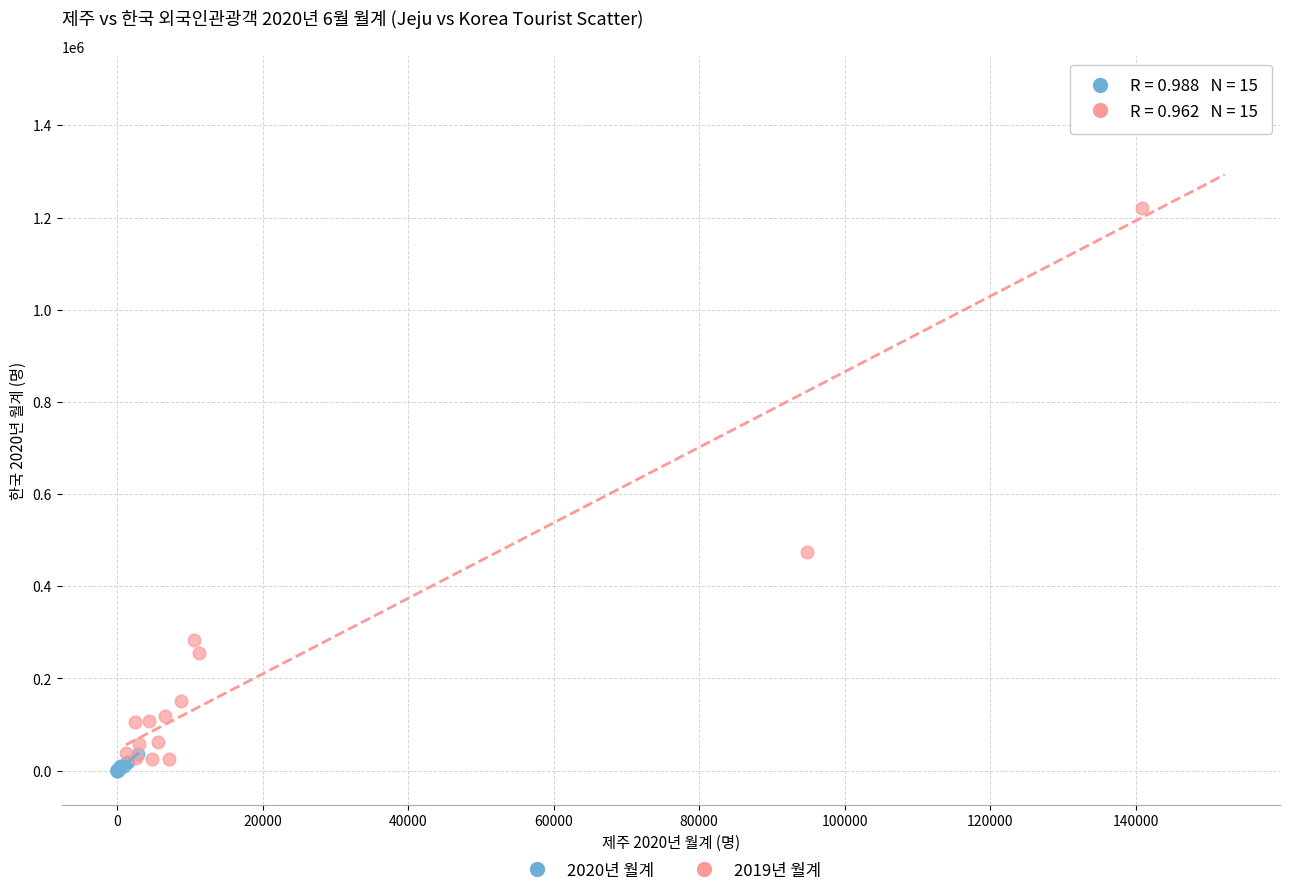

Which series contains the lowest Y value?

2020년 월계